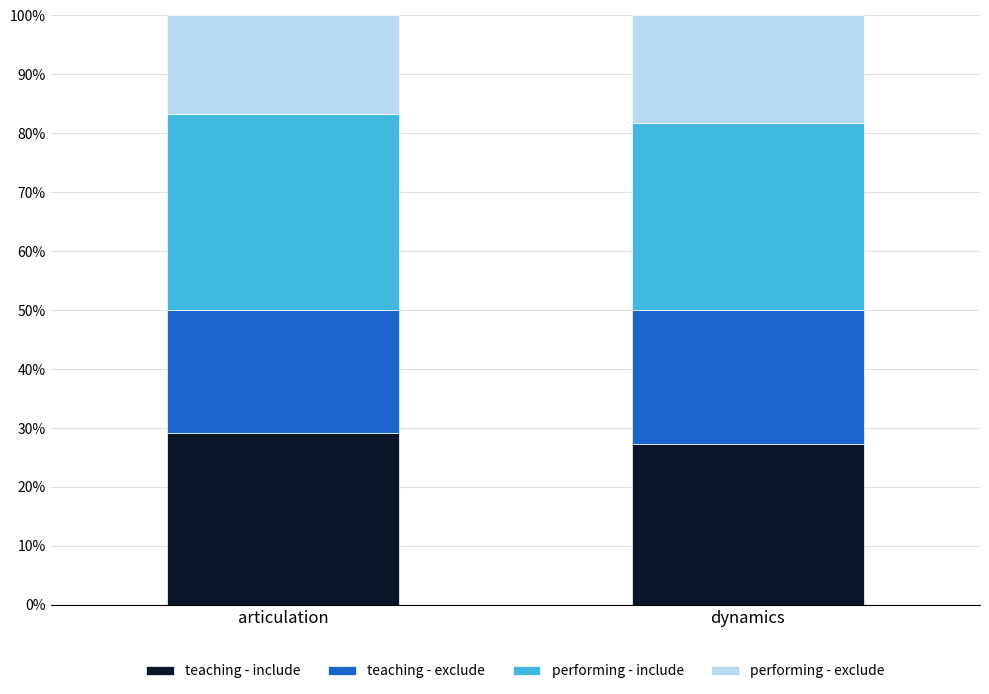

Reading left to right, list the values for the teaching - include series.

29.2	27.3